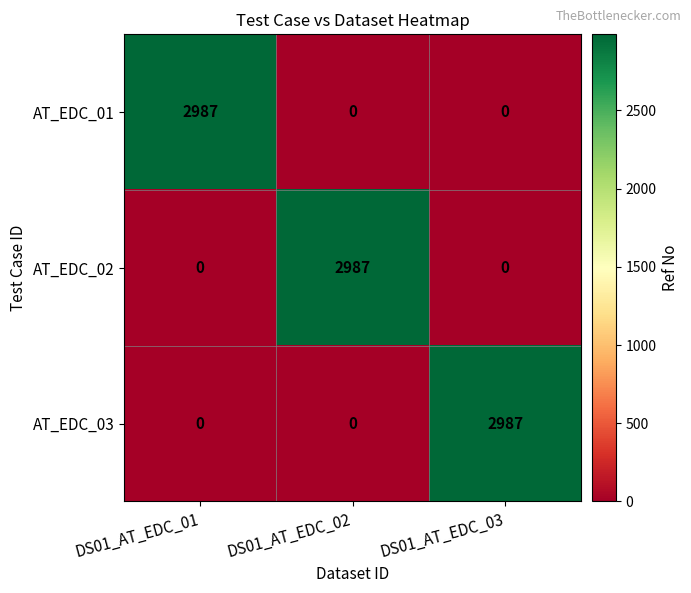

True or false: AT_EDC_01 has a value of 2987 at DS01_AT_EDC_01.

True